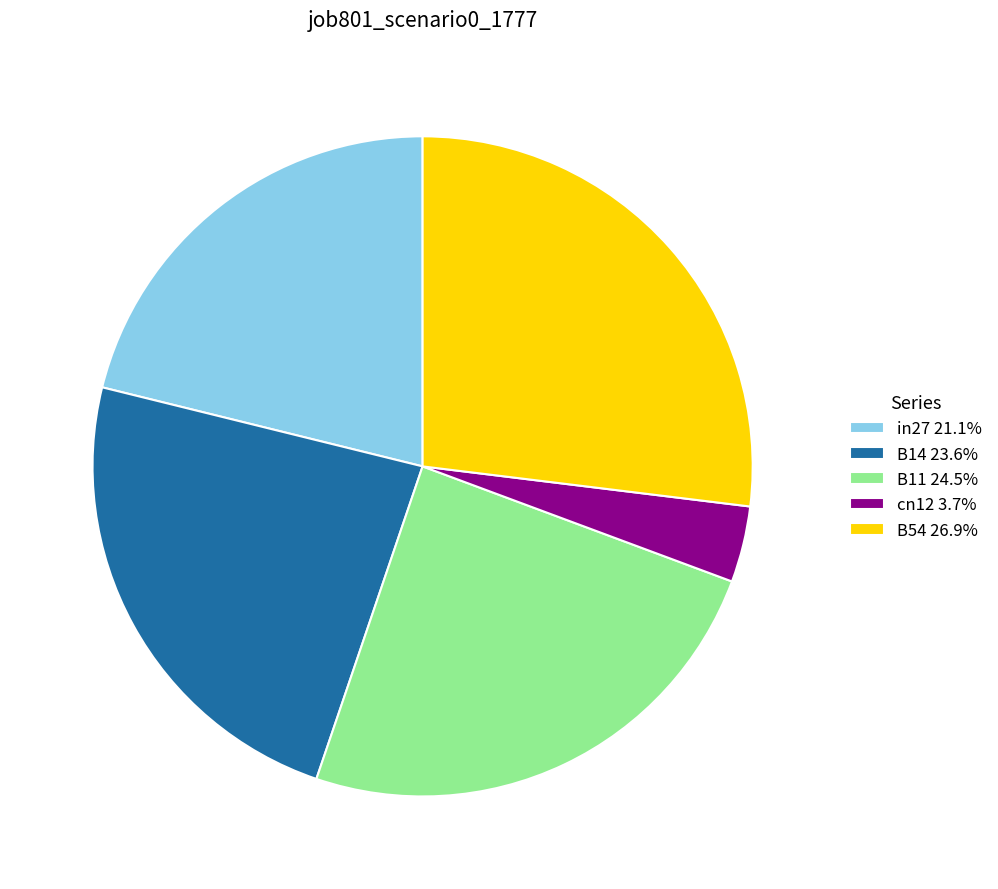

Which slice is the largest?

B54